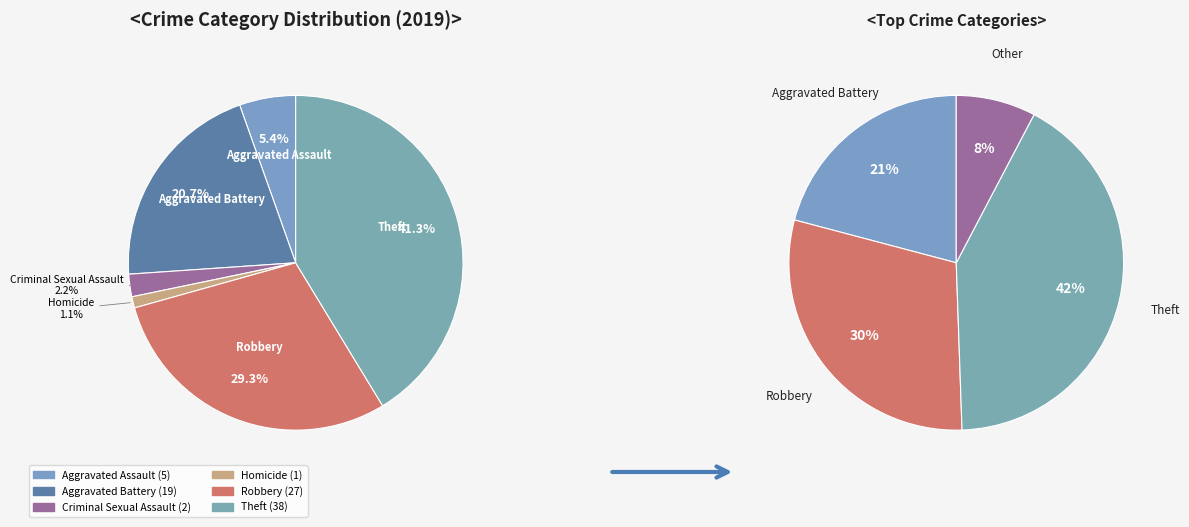

Between Robbery and Theft, which is larger?

Theft